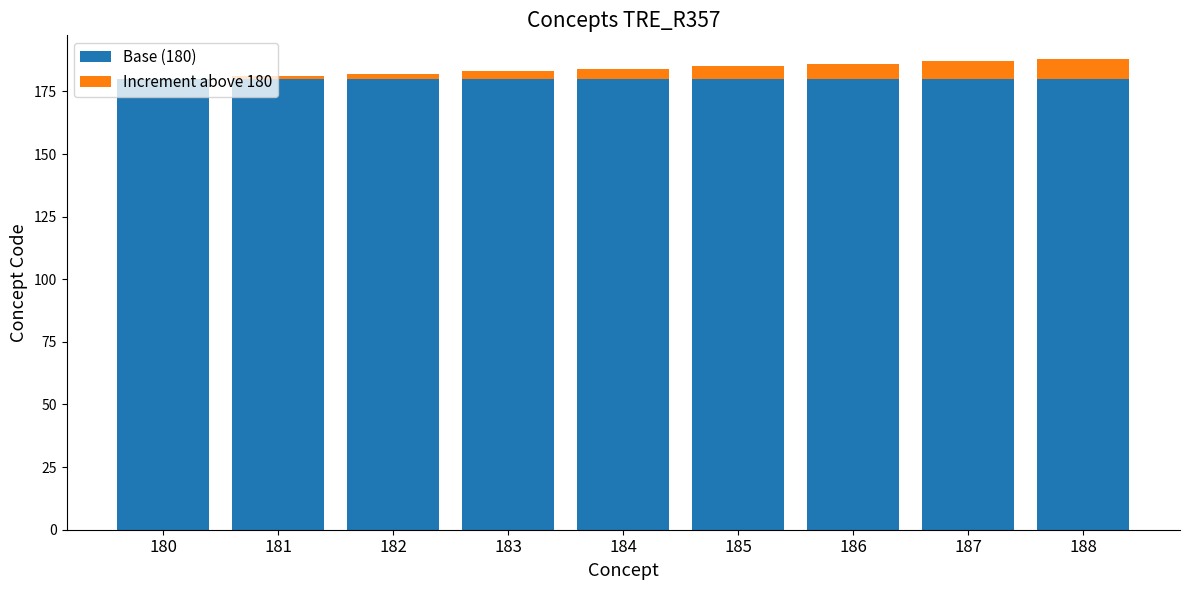

Does the chart contain stacked bars?

Yes